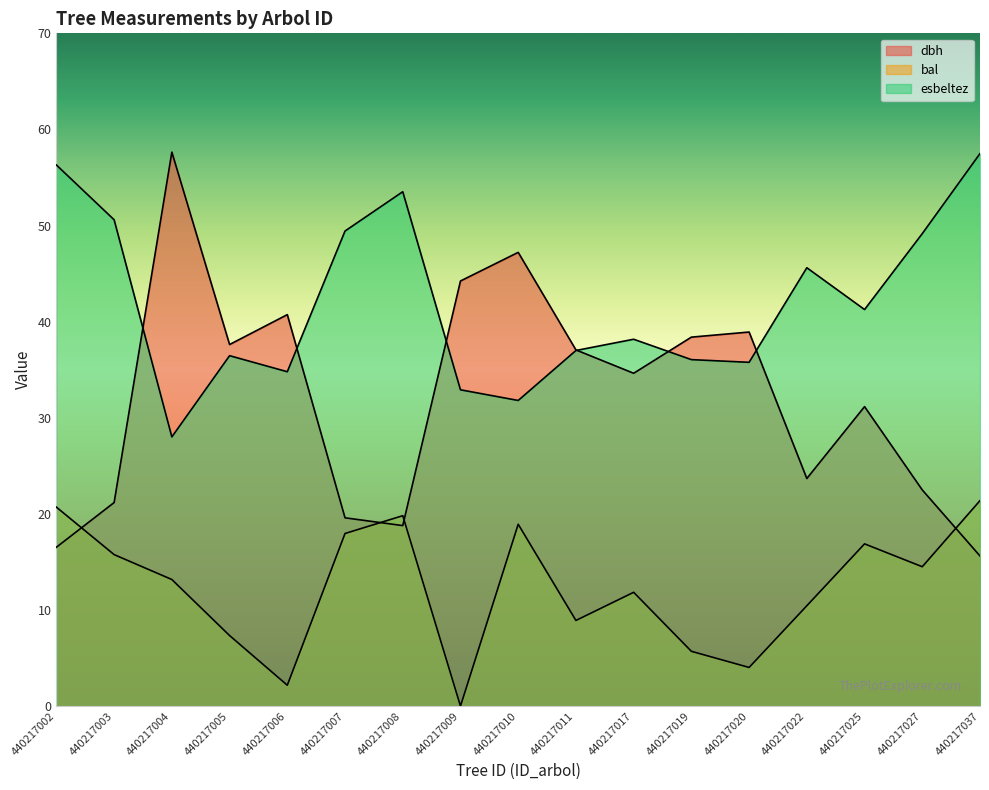

At which category does bal reach its first local valley?

440217006